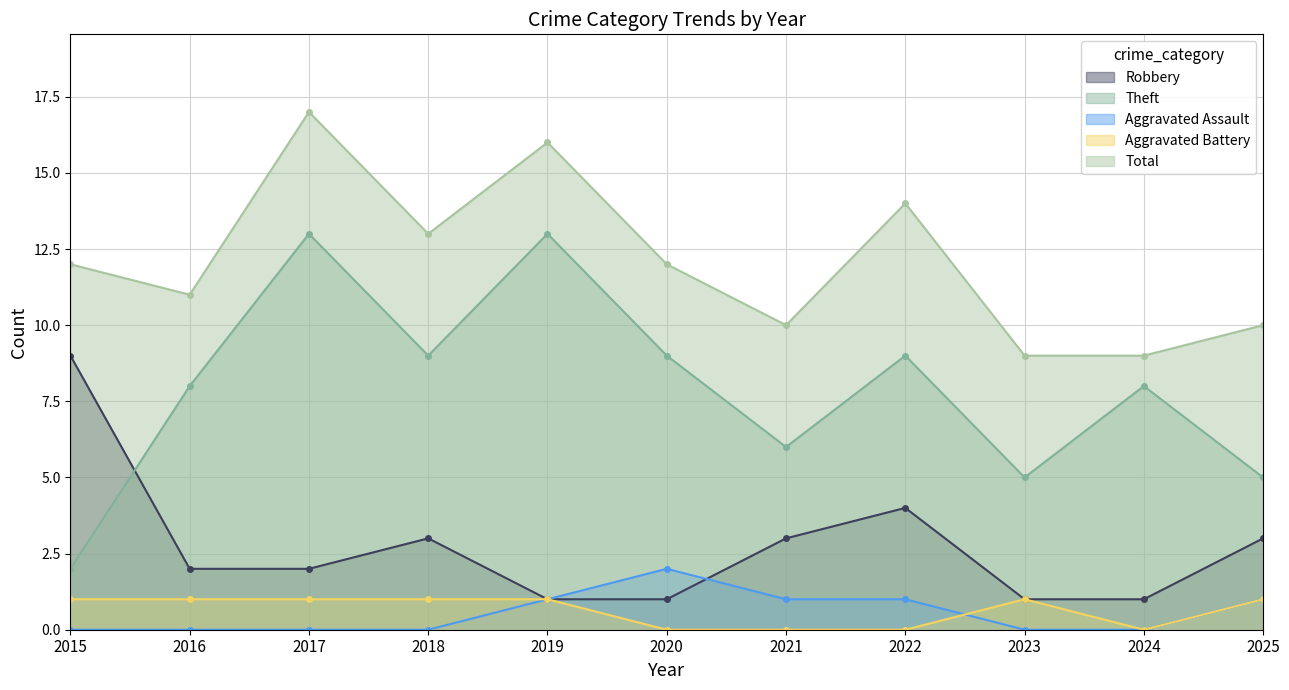

At which category does the chart reach its minimum across all series?

2015